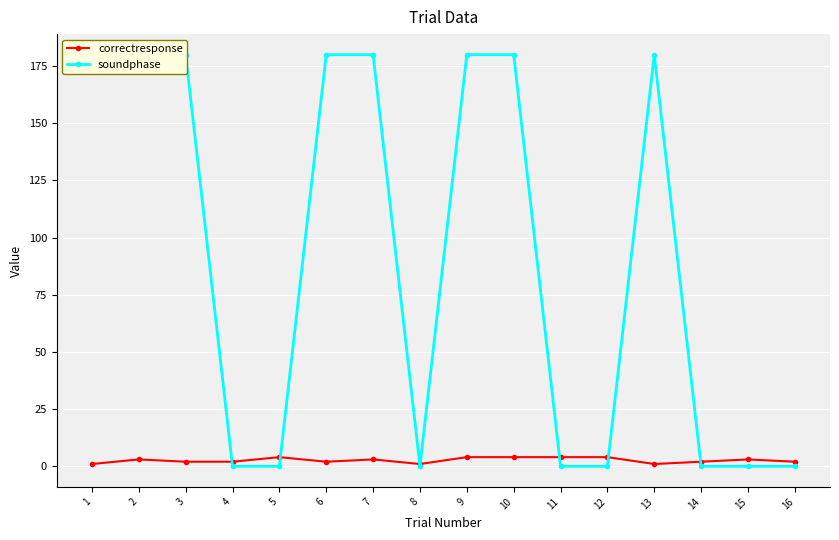

What is the sum of the soundphase values at 6 and 1?

360